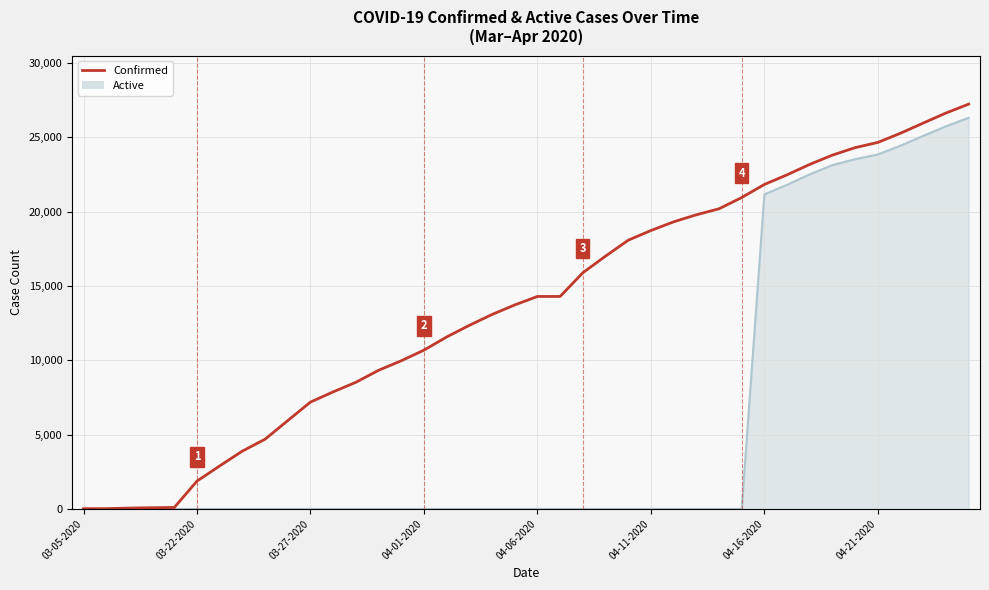

What is the difference between the highest and lowest values at 04-01-2020?

10683